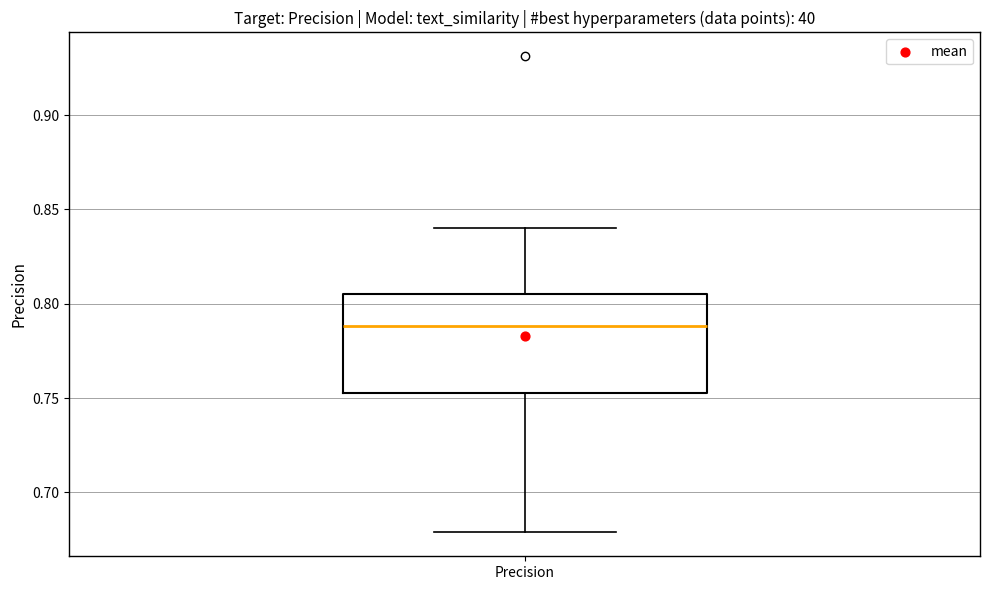

Read this box plot against the y-axis: the position of the median line, the range covered by the box, and the ends of both whiskers. The values are not printed on the chart, so give them approximately, as read against the axis.

median 0.790, box 0.755 to 0.805, whiskers 0.680 to 0.840